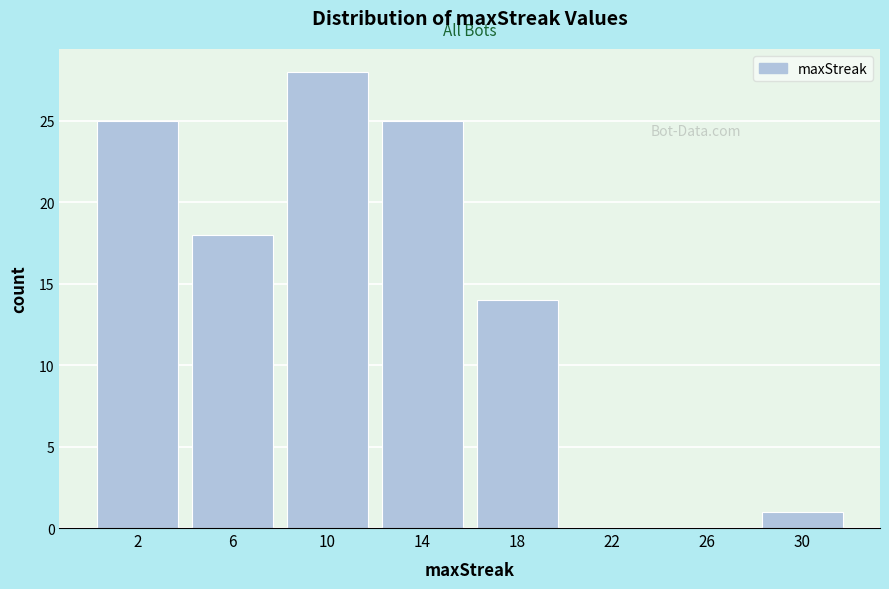

How tall is the bar that spans 12 to 16 on the x-axis? The values are not printed on the chart, so give them approximately, as read against the axis.

25